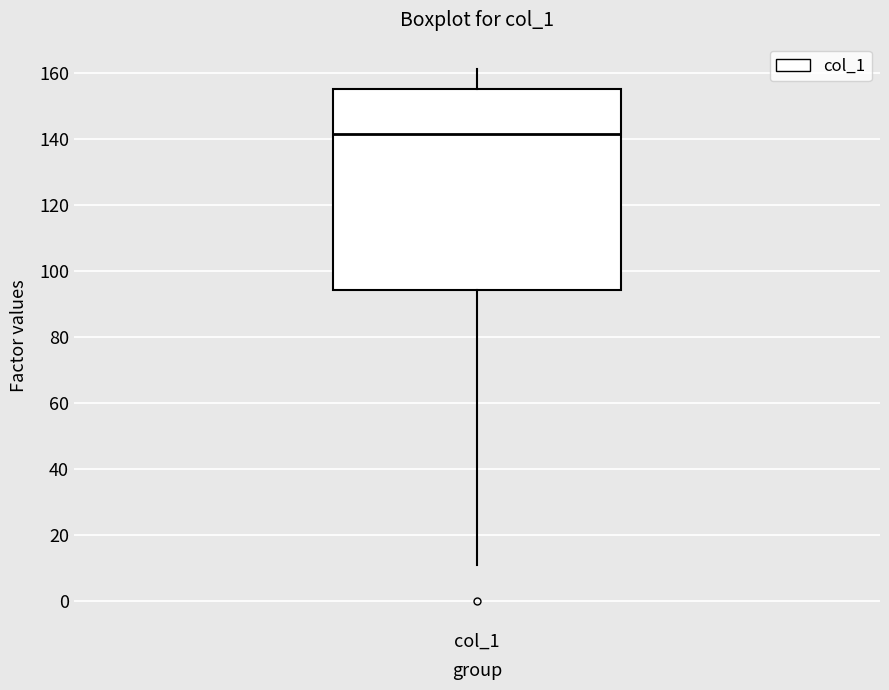

Read this box plot against the y-axis: the position of the median line, the range covered by the box, and the ends of both whiskers. The values are not printed on the chart, so give them approximately, as read against the axis.

median 142, box 94 to 156, whiskers 12 to 162